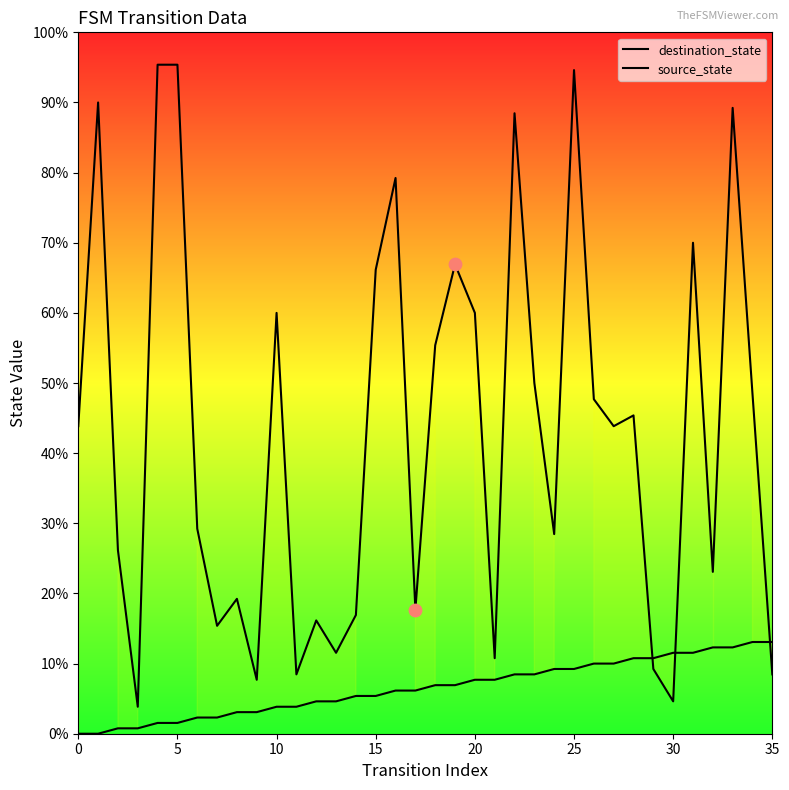

Is this an area chart (filled region under the line)?

Yes